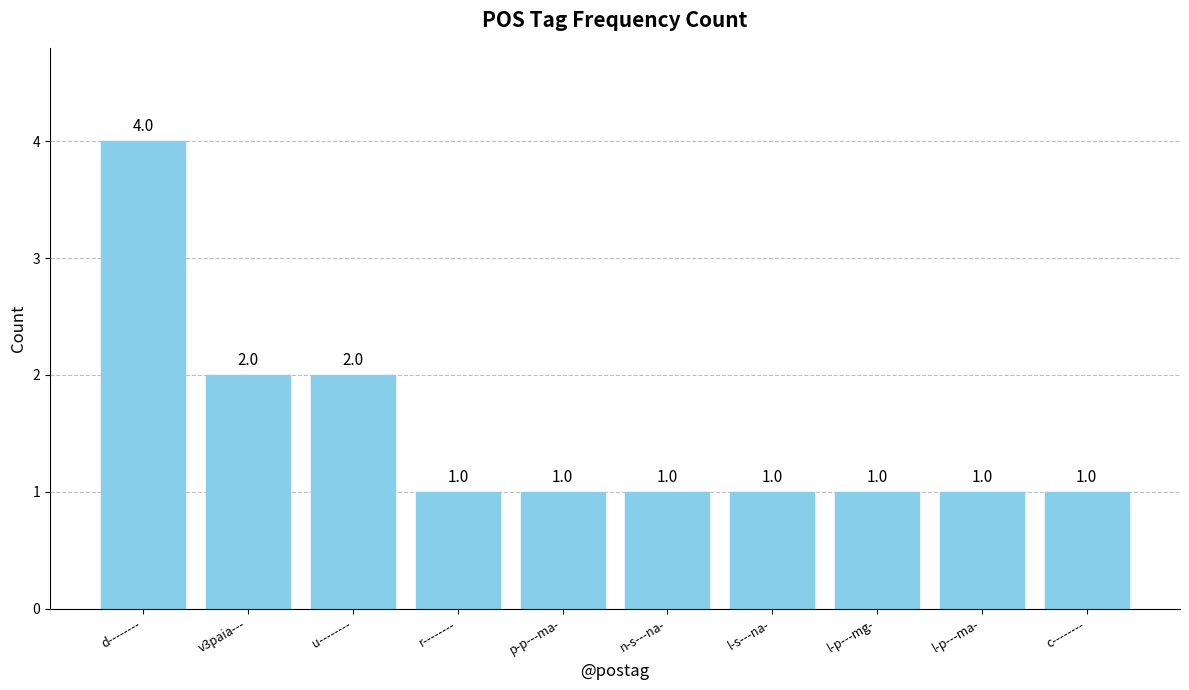

Reading left to right, transcribe all the data shown in this chart.

d--------=4	v3paia---=2	u--------=2	r--------=1	p-p---ma-=1	n-s---na-=1	l-s---na-=1	l-p---mg-=1	l-p---ma-=1	c--------=1